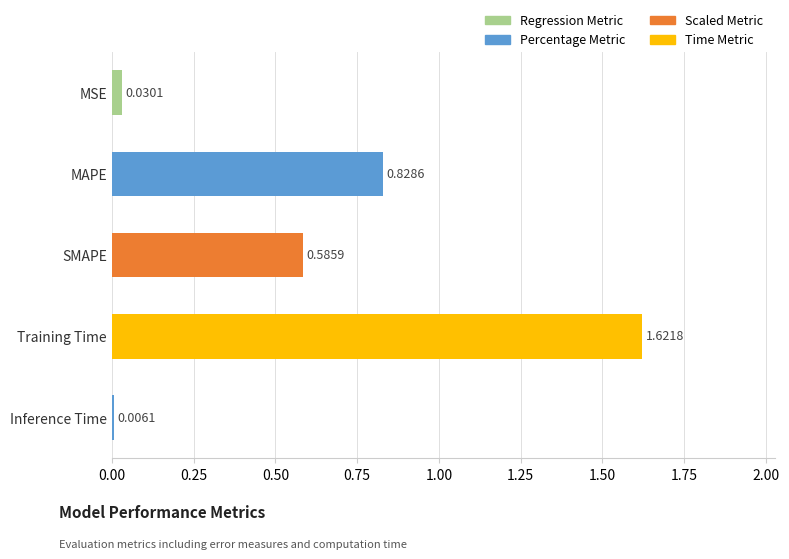

How many distinct data groups are displayed?

1